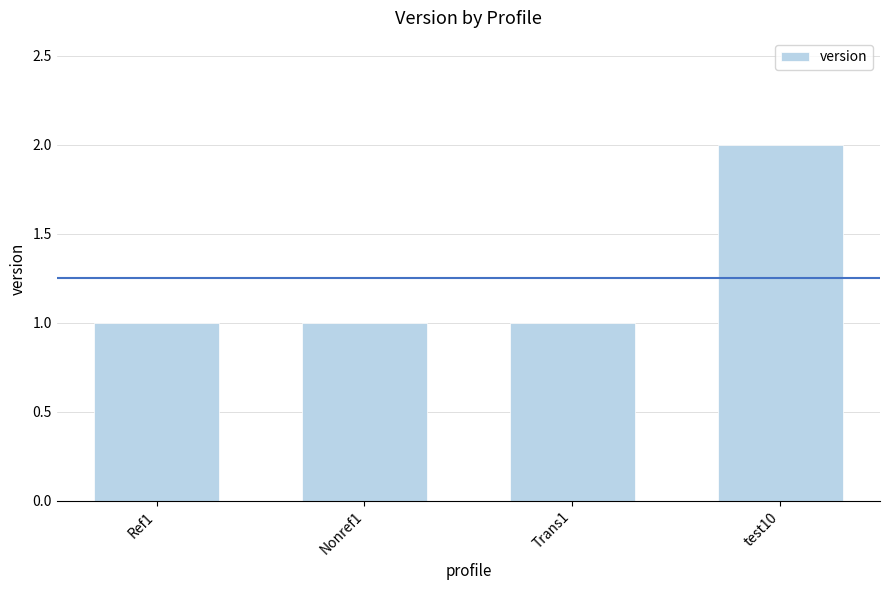

Reading left to right, list all the values displayed in this chart.

1	1	1	2